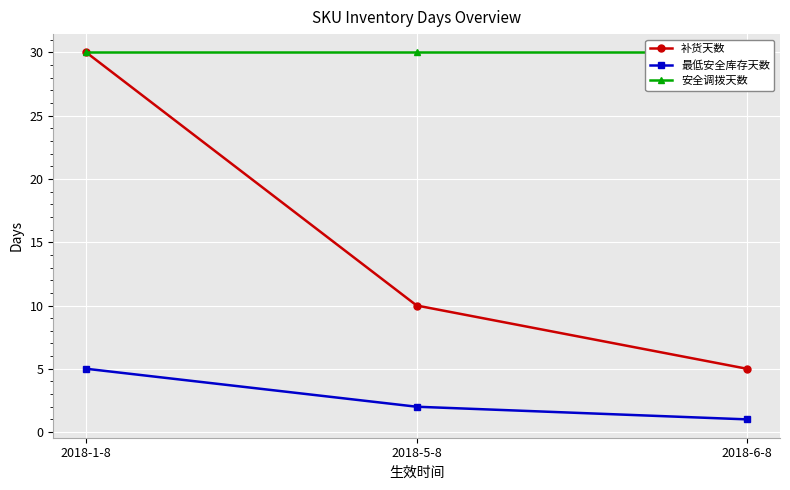

What position from the left is 2018-5-8?

2